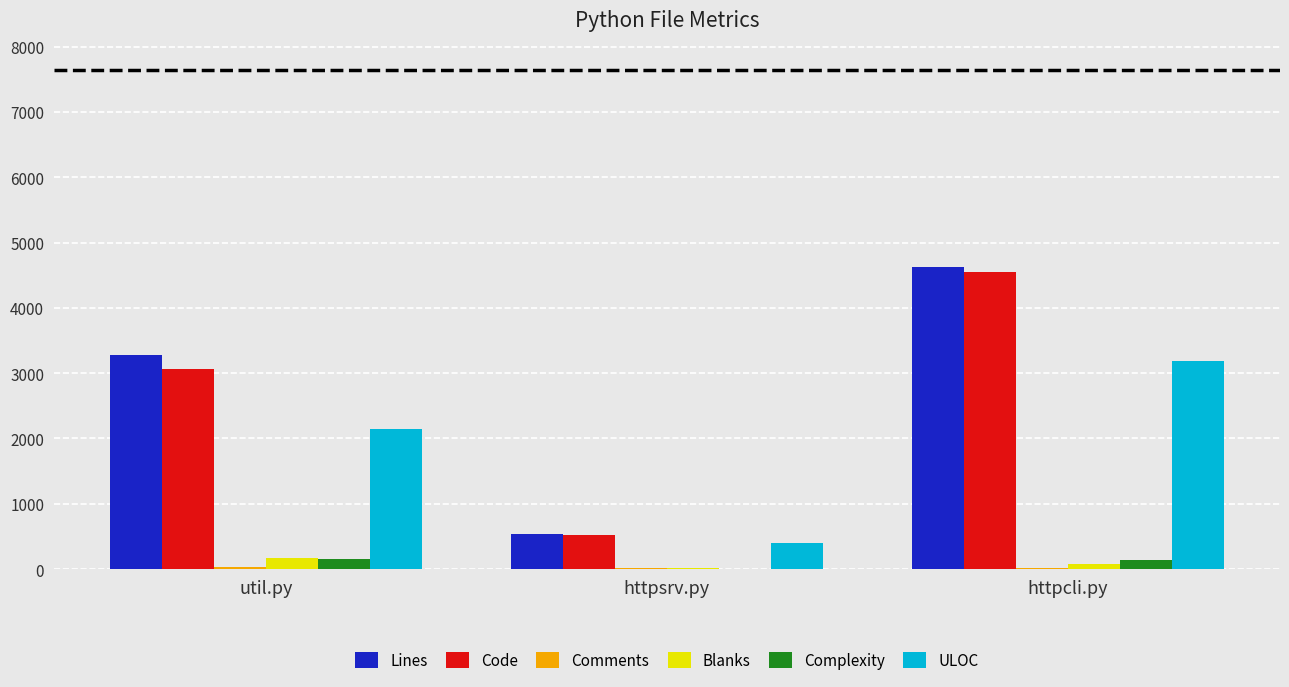

At which category is the sum across all series the highest?

httpcli.py